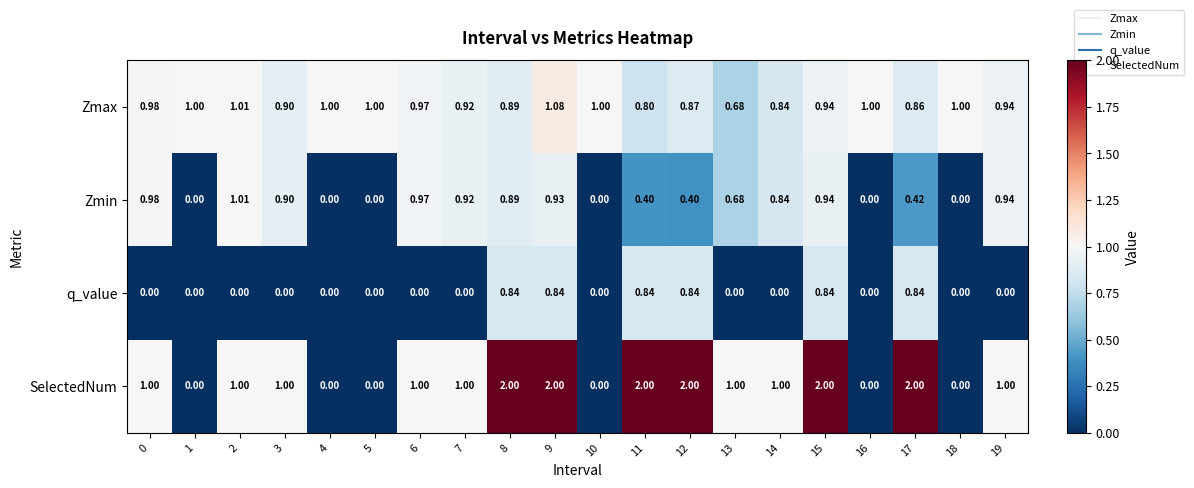

Which series has the widest spread of values?

SelectedNum